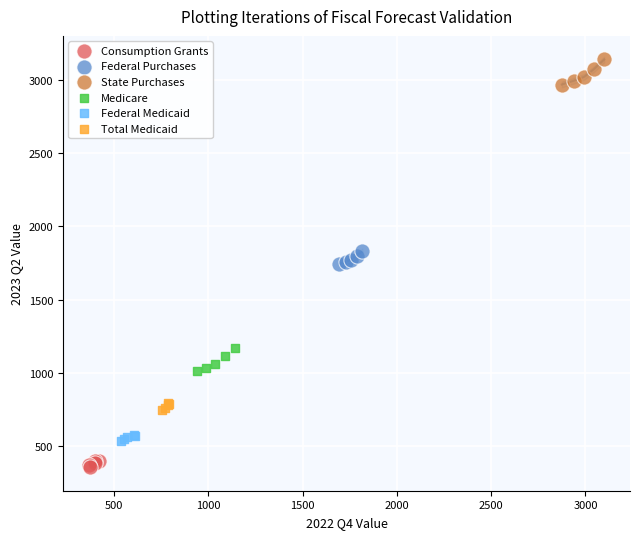

Which series reaches the minimum Y coordinate?

Consumption Grants